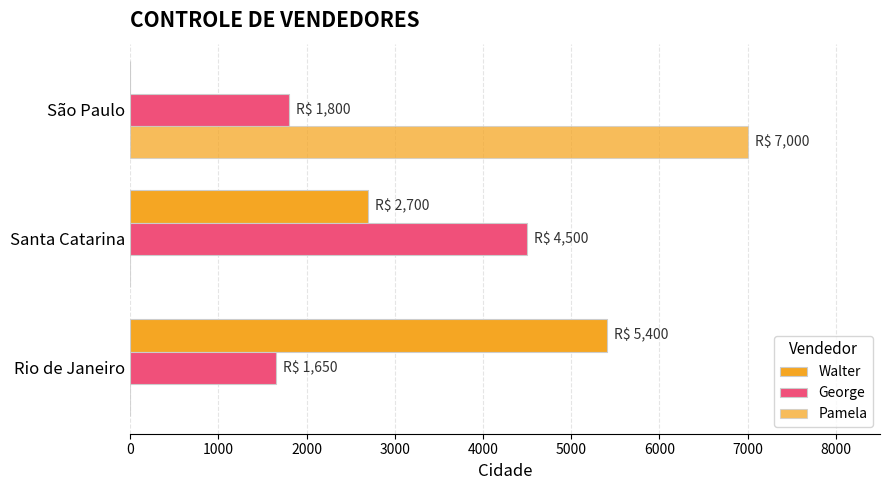

Rank the series by their maximum value, from highest to lowest.

Pamela, Walter, George